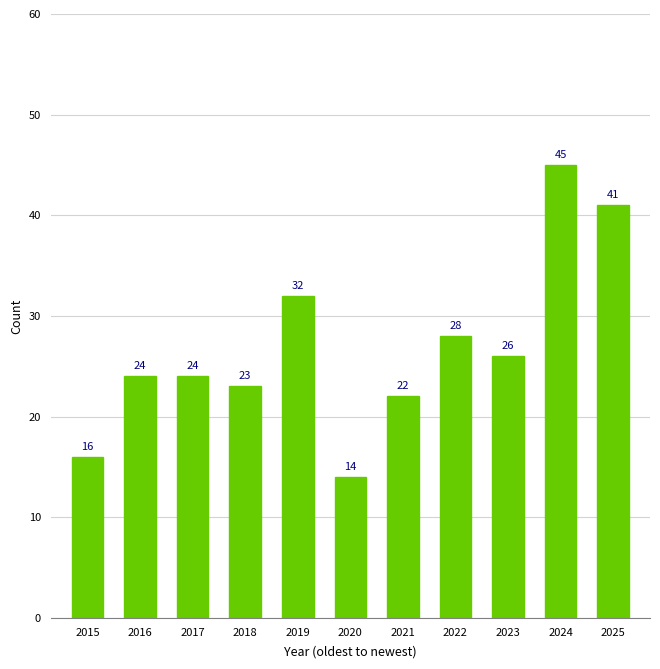

Are the bars horizontal?

No